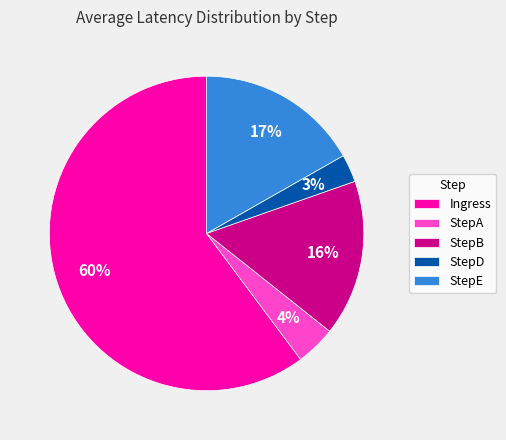

Is it true that Ingress is 60% of the pie?

True